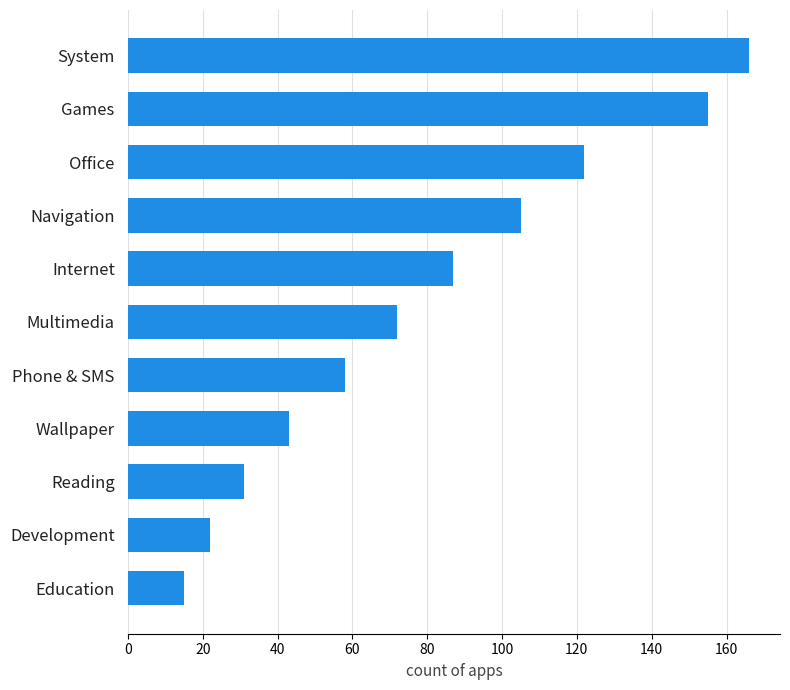

At which label is the value closest to 90?

Internet